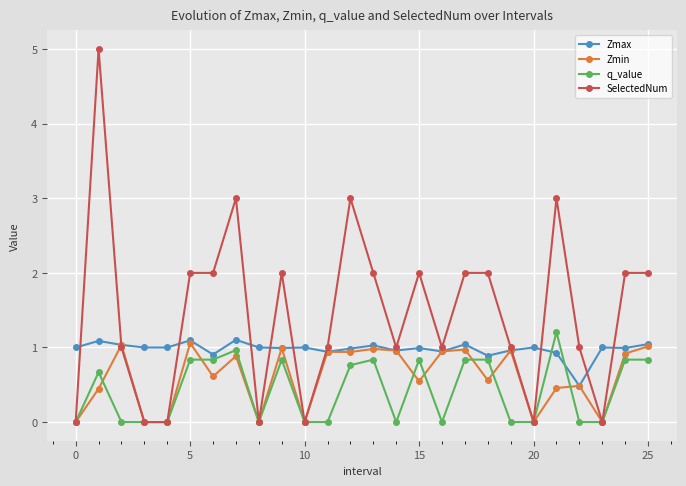

What is the maximum value for Zmin?

1.1